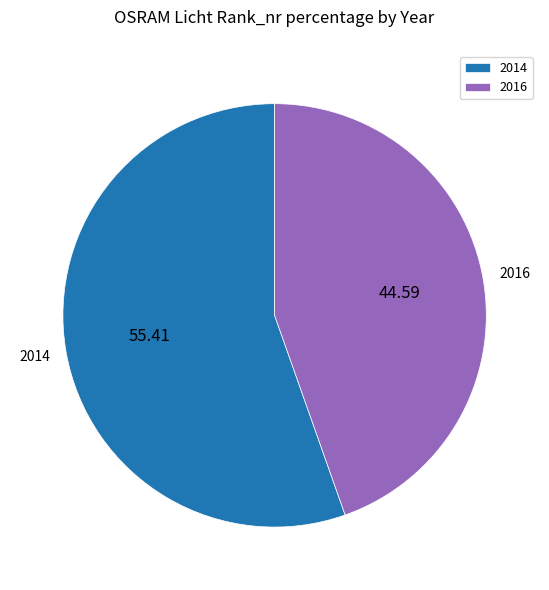

Which category has the smallest portion of the pie?

2016